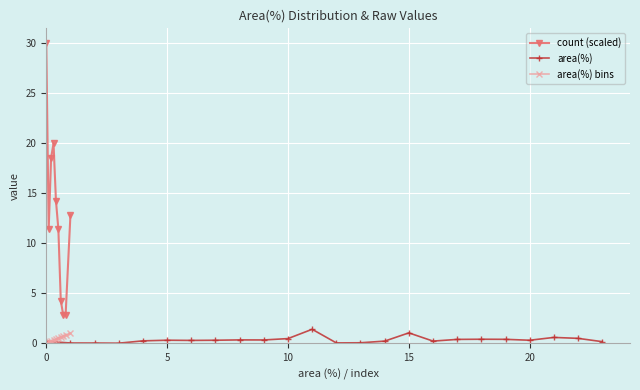

Is this an area chart (filled region under the line)?

No